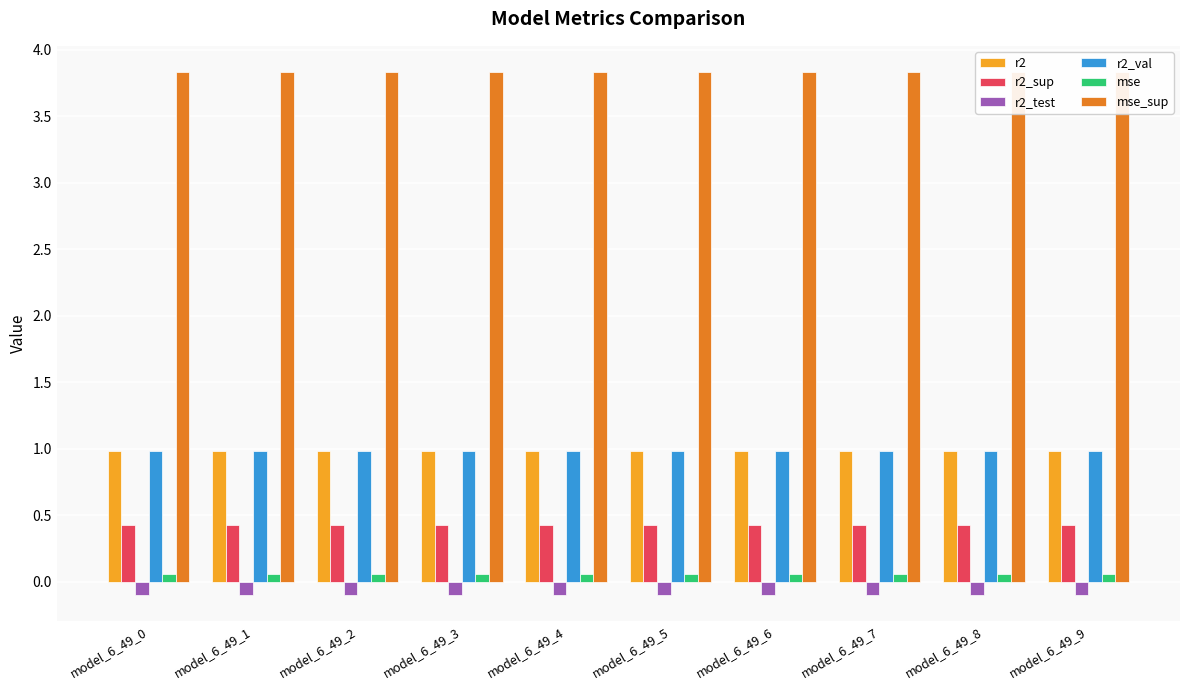

The r2_val series shows 1.0 at model_6_49_1. True or false?

True